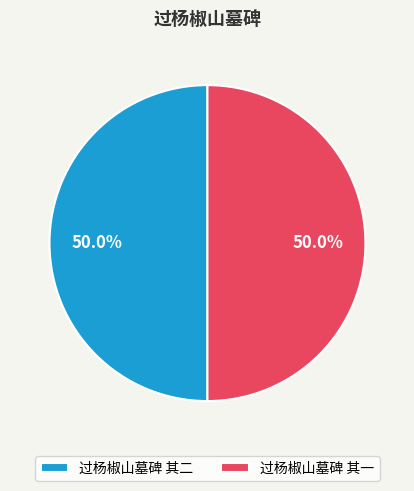

Approximately how many times larger is the value at 过杨椒山墓碑 其一 compared to 过杨椒山墓碑 其二?

1.0